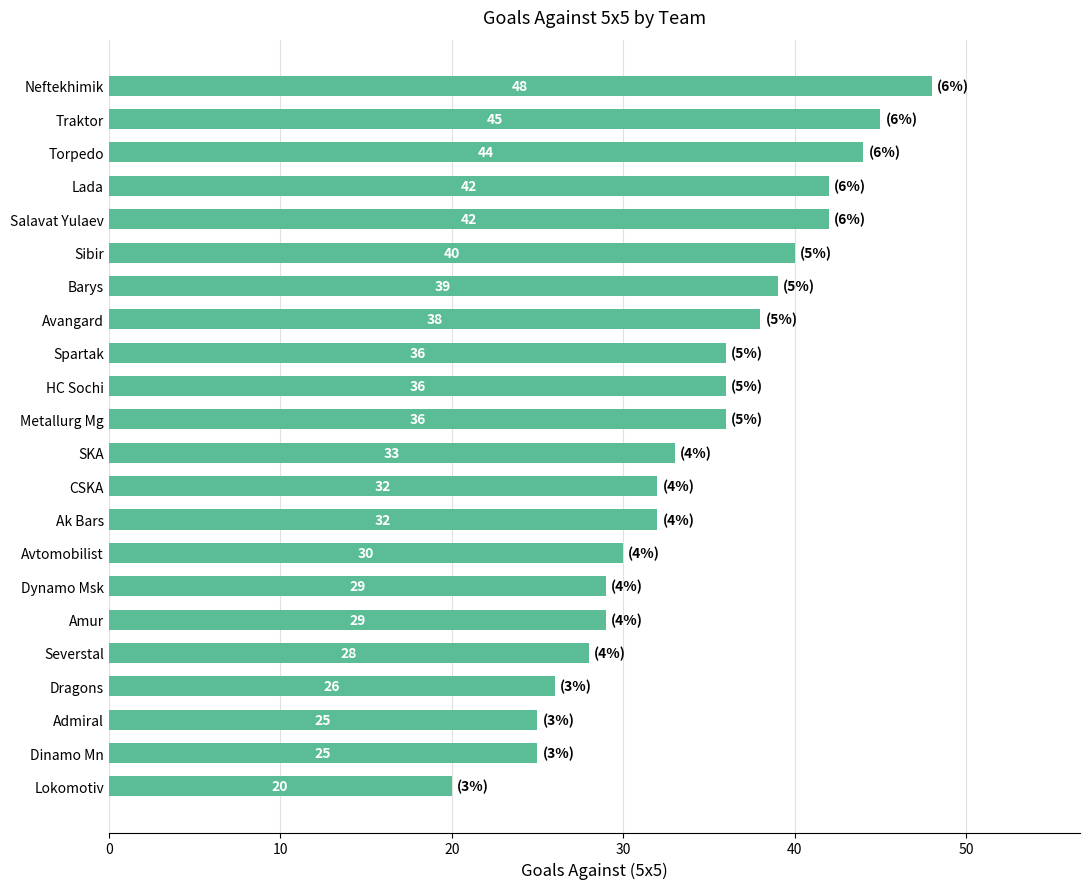

What is the greatest value displayed?

48